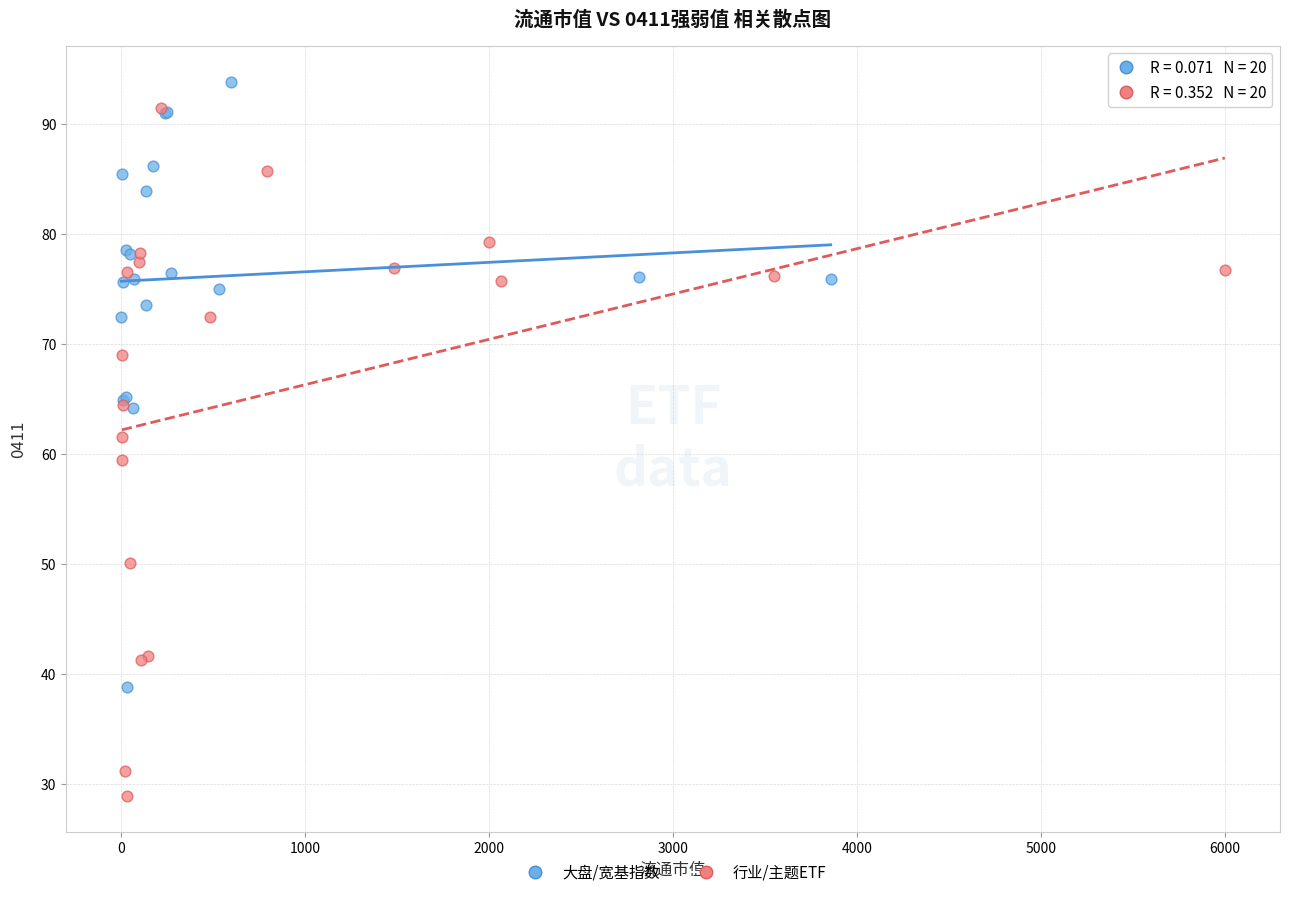

Which series contains the lowest Y value?

行业/主题ETF